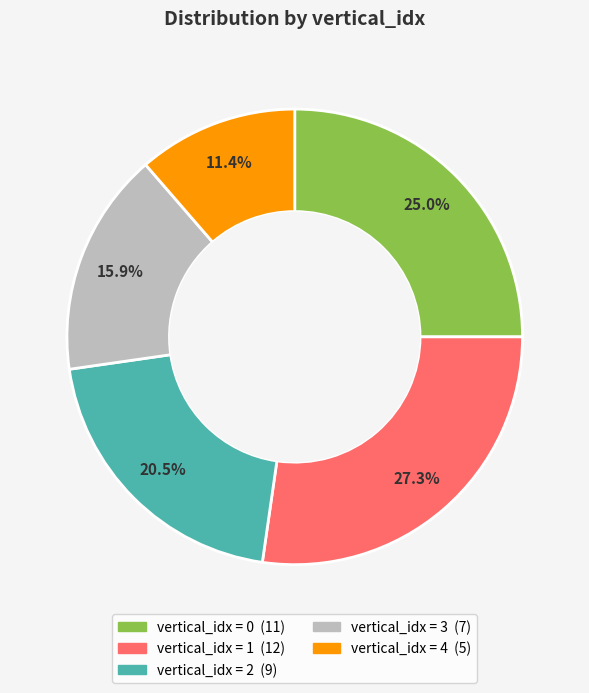

Is there any slice that represents more than half of the pie?

No